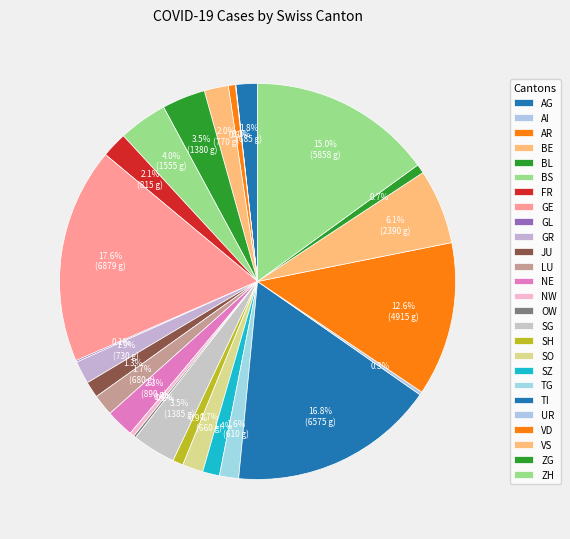

How many segments does this pie chart have?

26